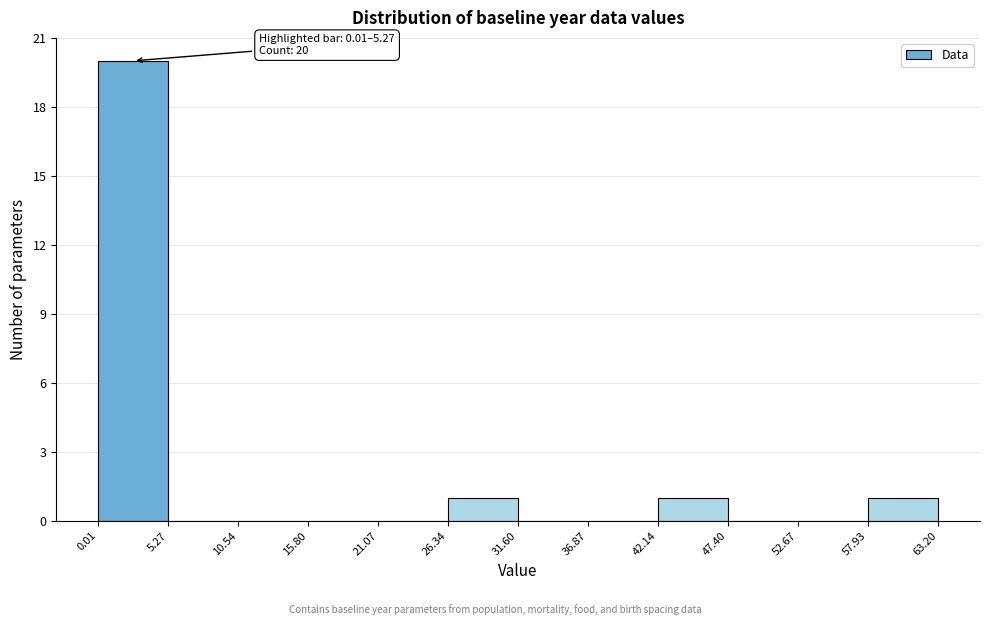

Over which range of the x-axis is the bar tallest?

0.01 to 5.27